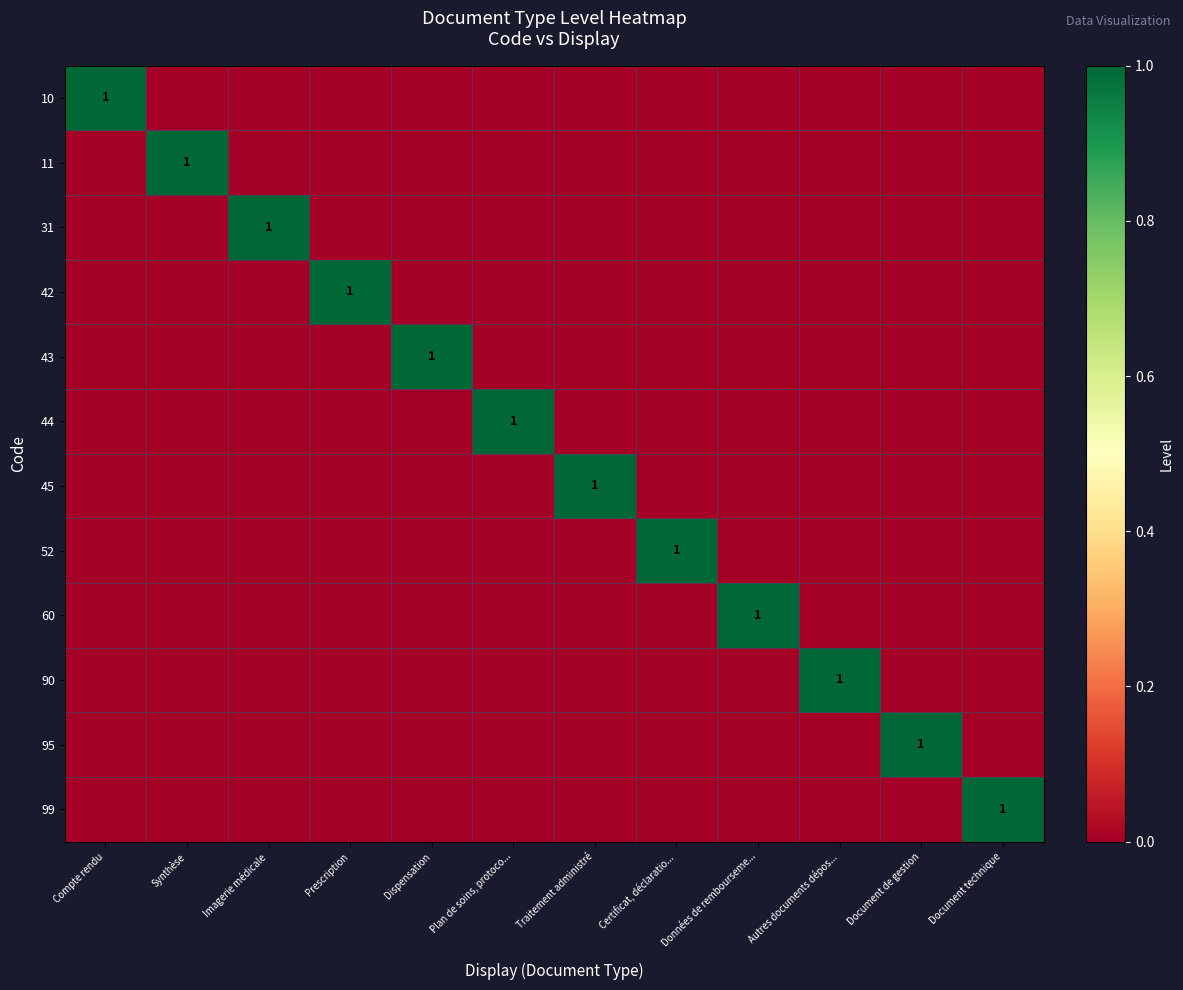

At which category is the sum across all series the highest?

Compte rendu